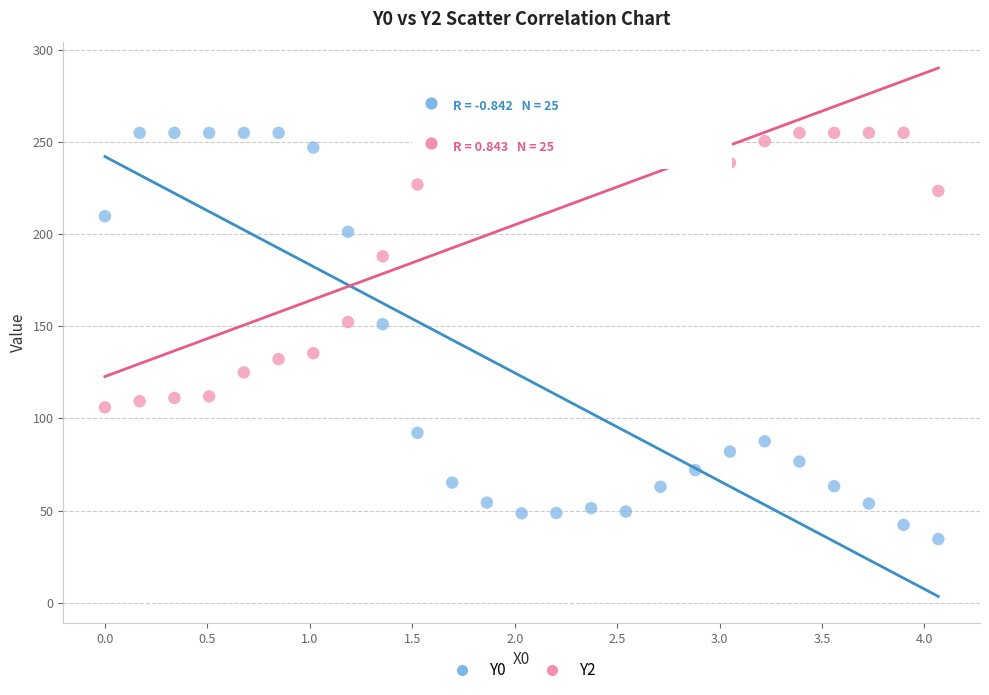

In the Y2 series, what Y value is closest to 180?

188.0